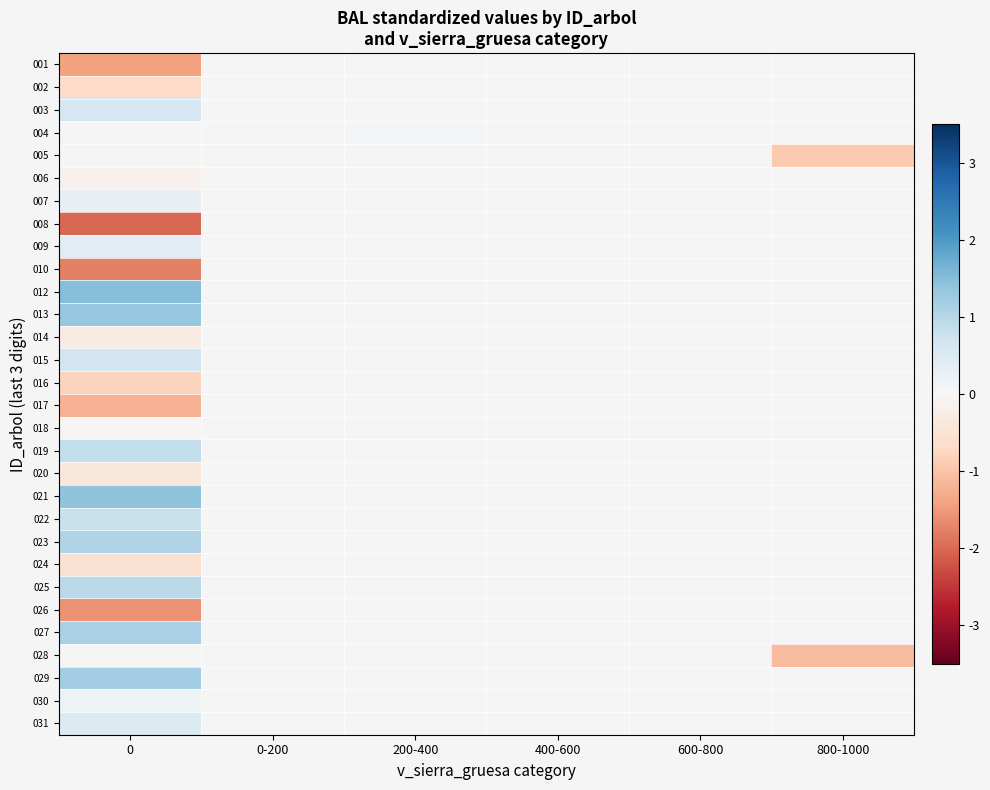

What is the minimum value shown in the chart?

-2.0